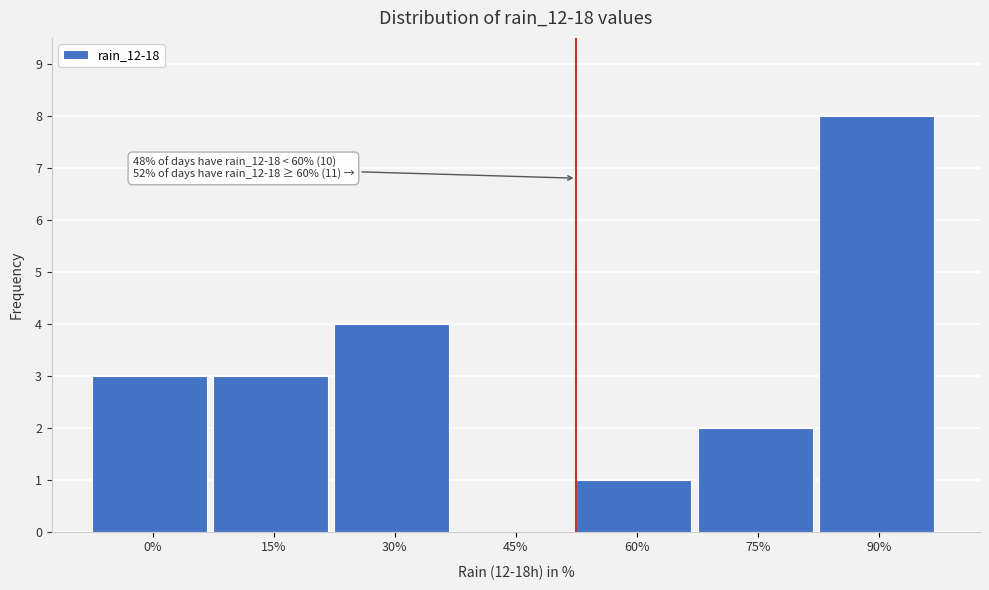

Reading left to right, extract all data points from this chart.

0%=3	15%=3	30%=4	45%=0	60%=1	75%=2	90%=8